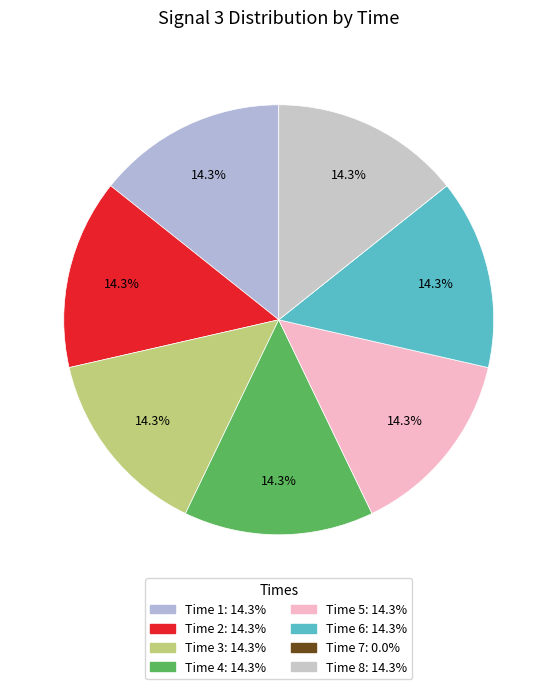

What is the largest slice in the pie chart?

4